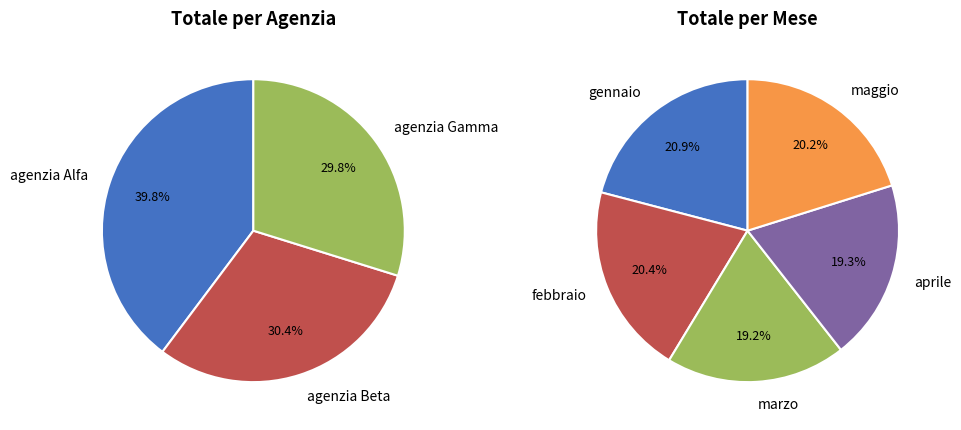

Is there a majority slice in this chart?

No